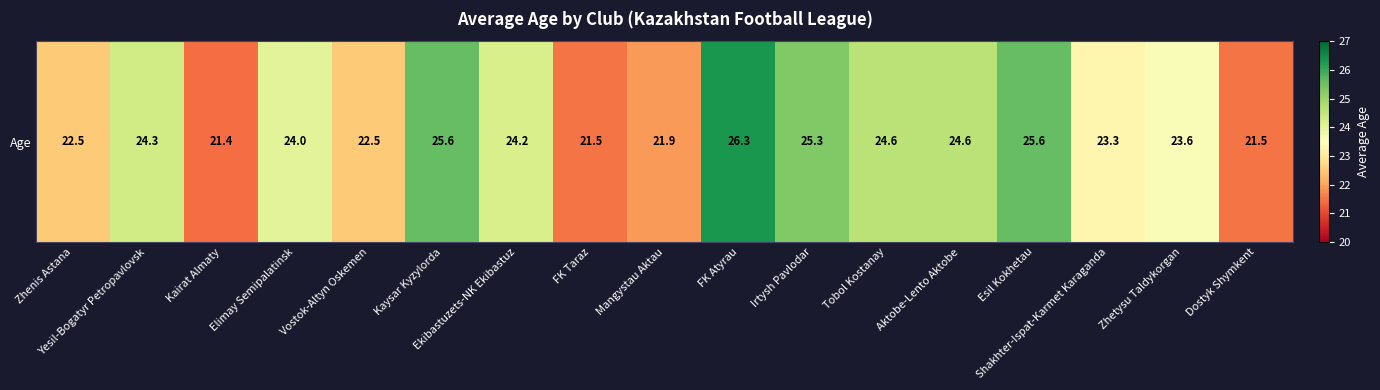

What is the change in value from Elimay Semipalatinsk to FK Taraz?

-2.5